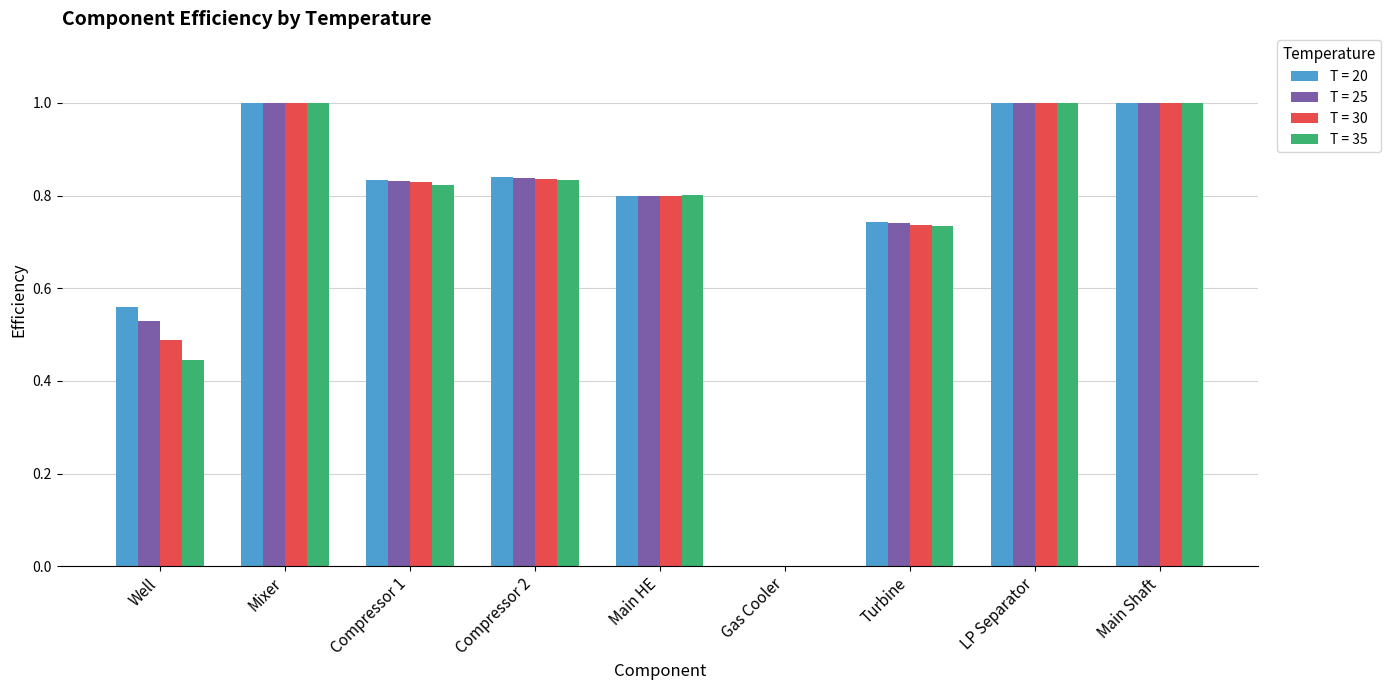

Is the value of T = 30 at Compressor 2 greater than the value of T = 20 at LP Separator?

No